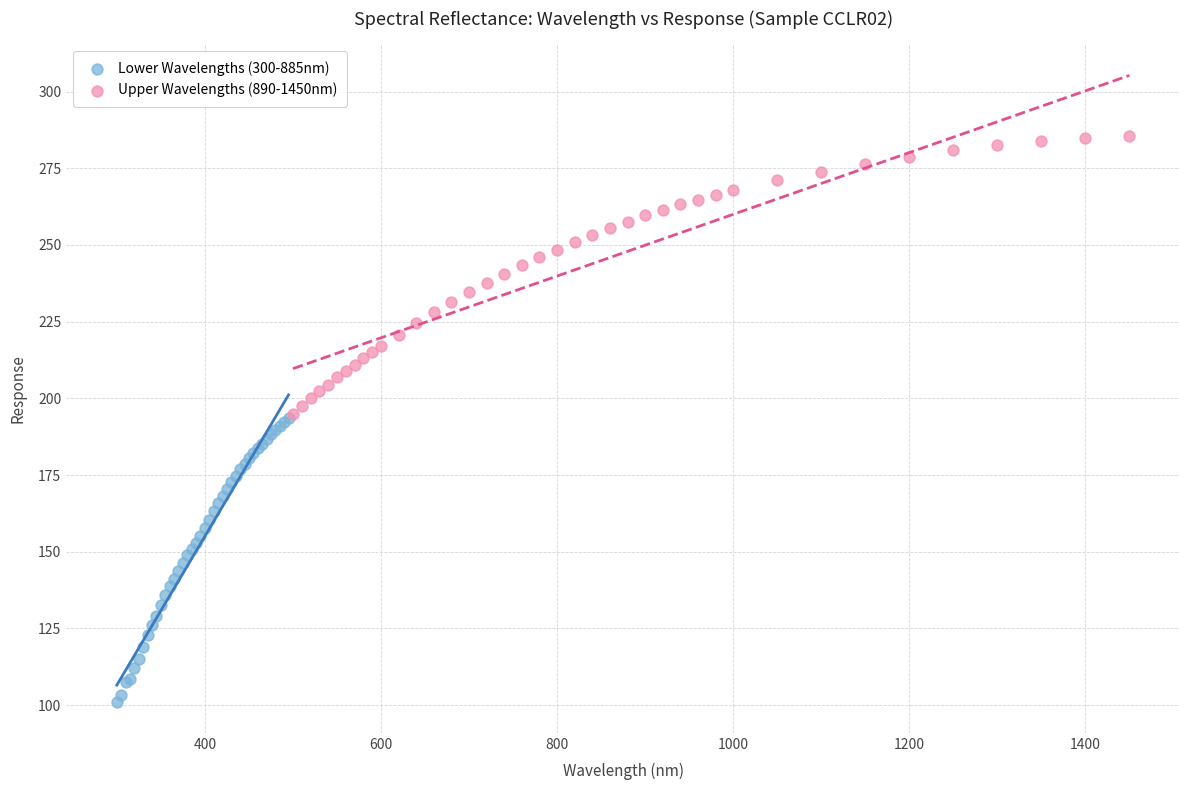

Which series reaches the minimum Y coordinate?

Lower Wavelengths (300-885nm)